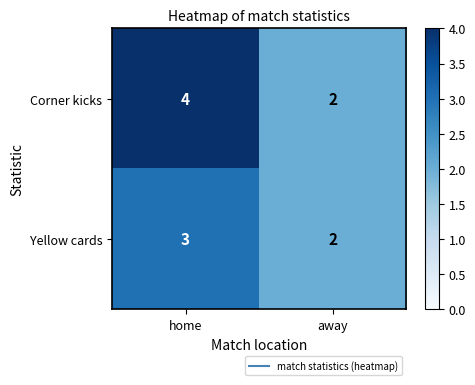

What is the sum of the Corner kicks values at away and home?

6